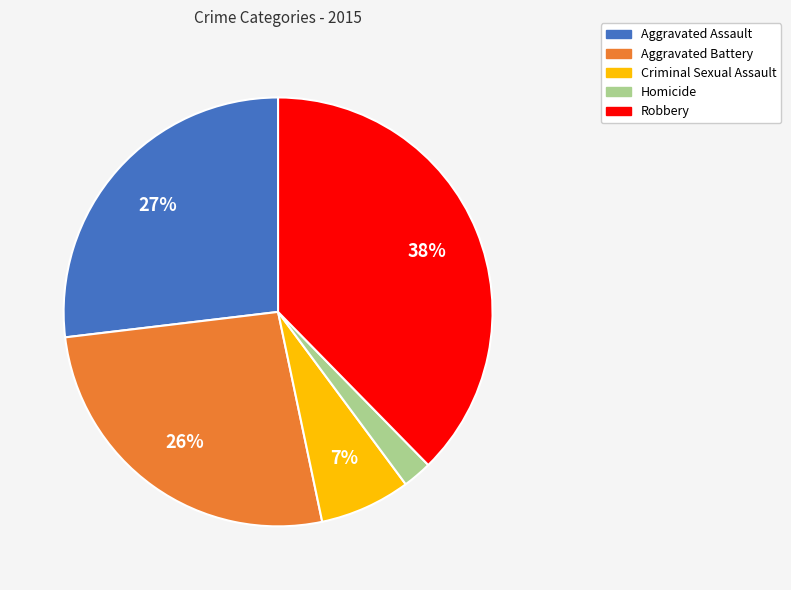

To the nearest percent, what is the average slice percentage?

20%